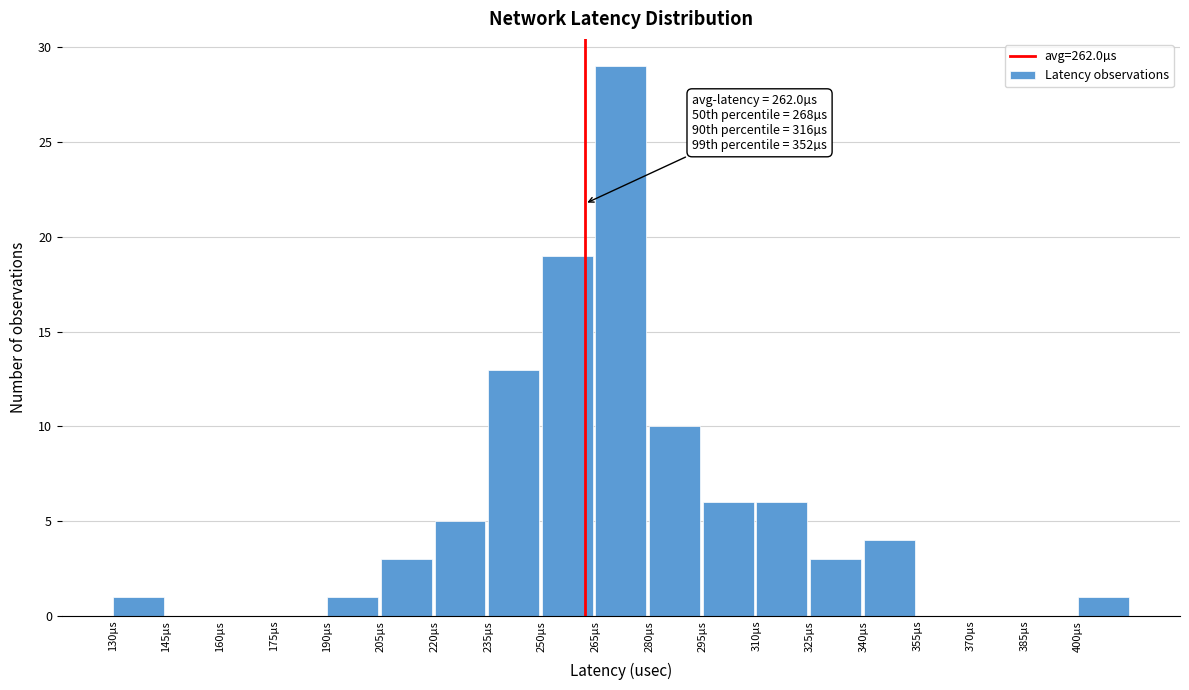

Over which range of the x-axis is the bar tallest?

265 to 280